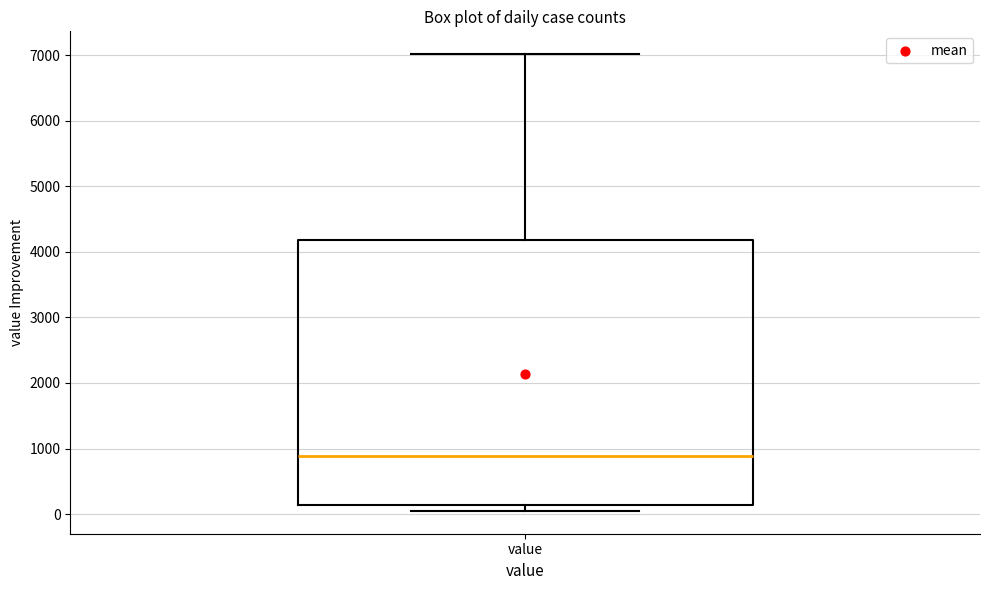

Where does the upper whisker of the box for value end on the y-axis? The values are not printed on the chart, so give them approximately, as read against the axis.

7000